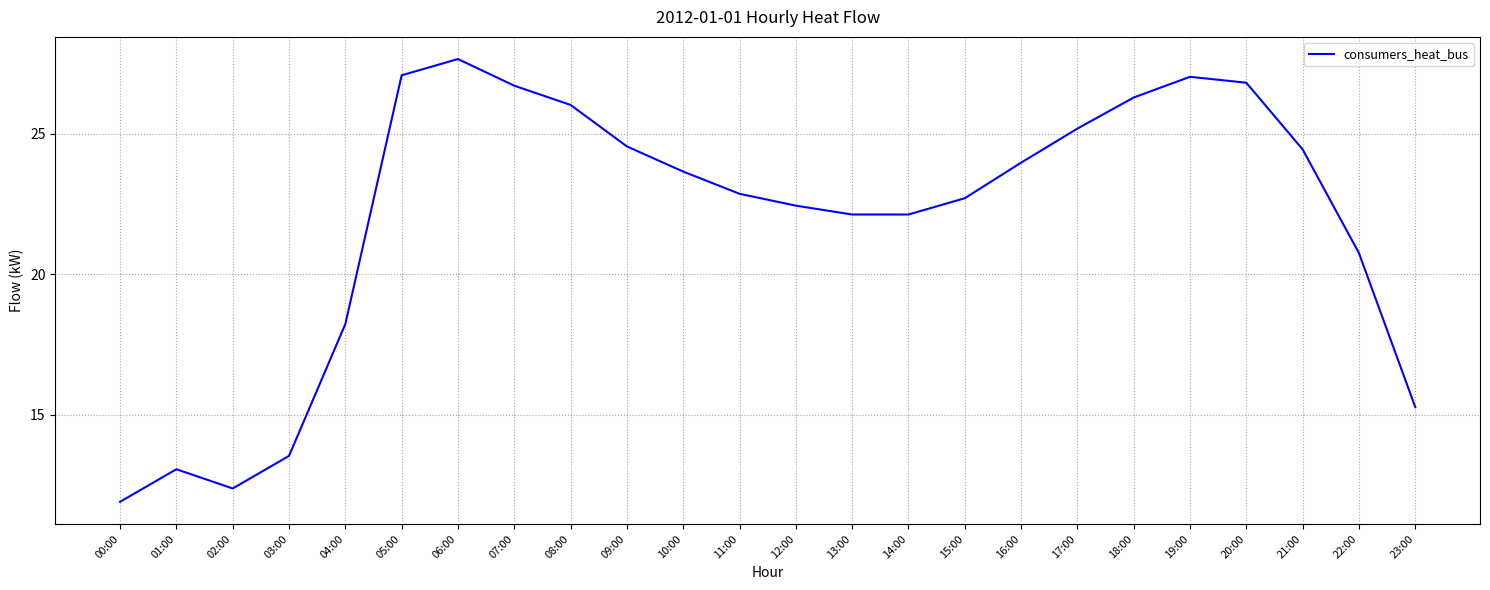

How many values are below 23?

12